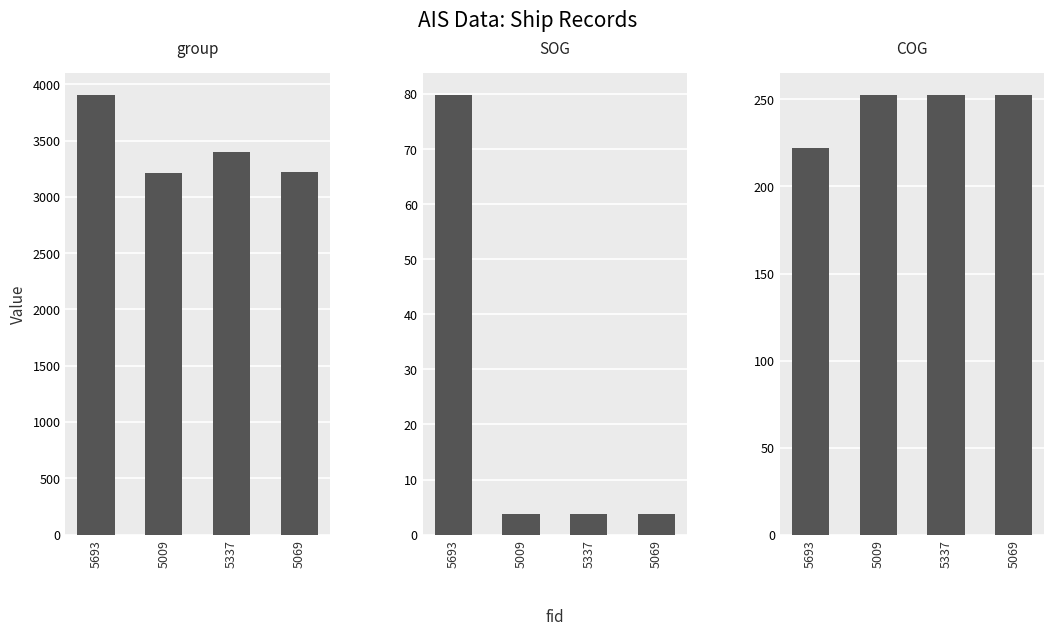

What is the smallest value displayed?

3.8